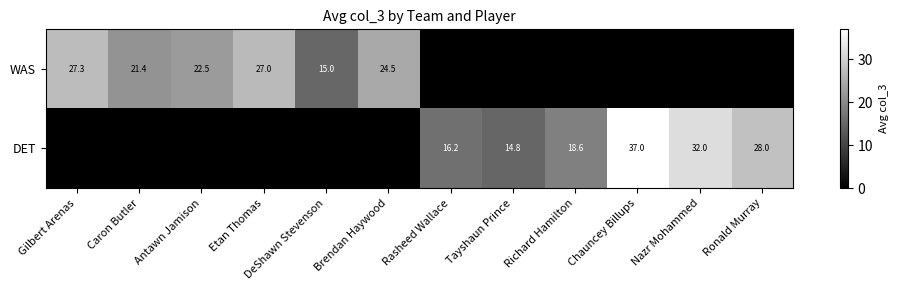

The value of DET at Tayshaun Prince is 10.3. True or false?

False